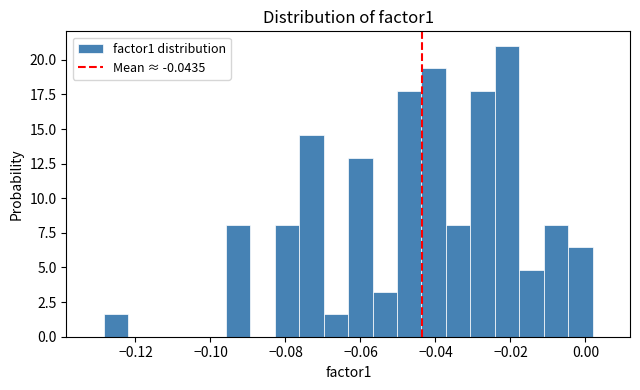

Around what value on the x-axis is the tallest bar? Give the approximate position of its centre, as read against the axis.

-0.020